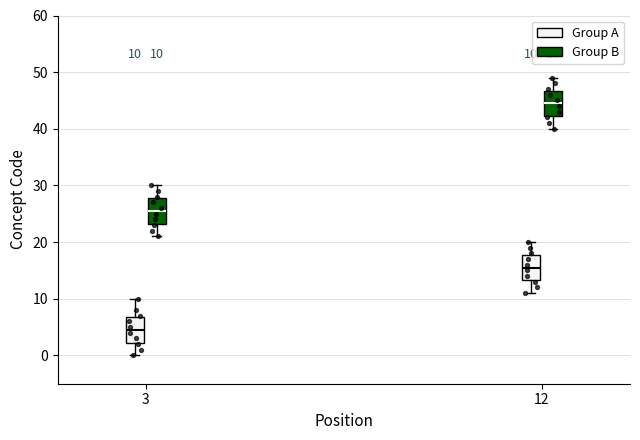

Which box's median line is the lowest?

3 (Group A)